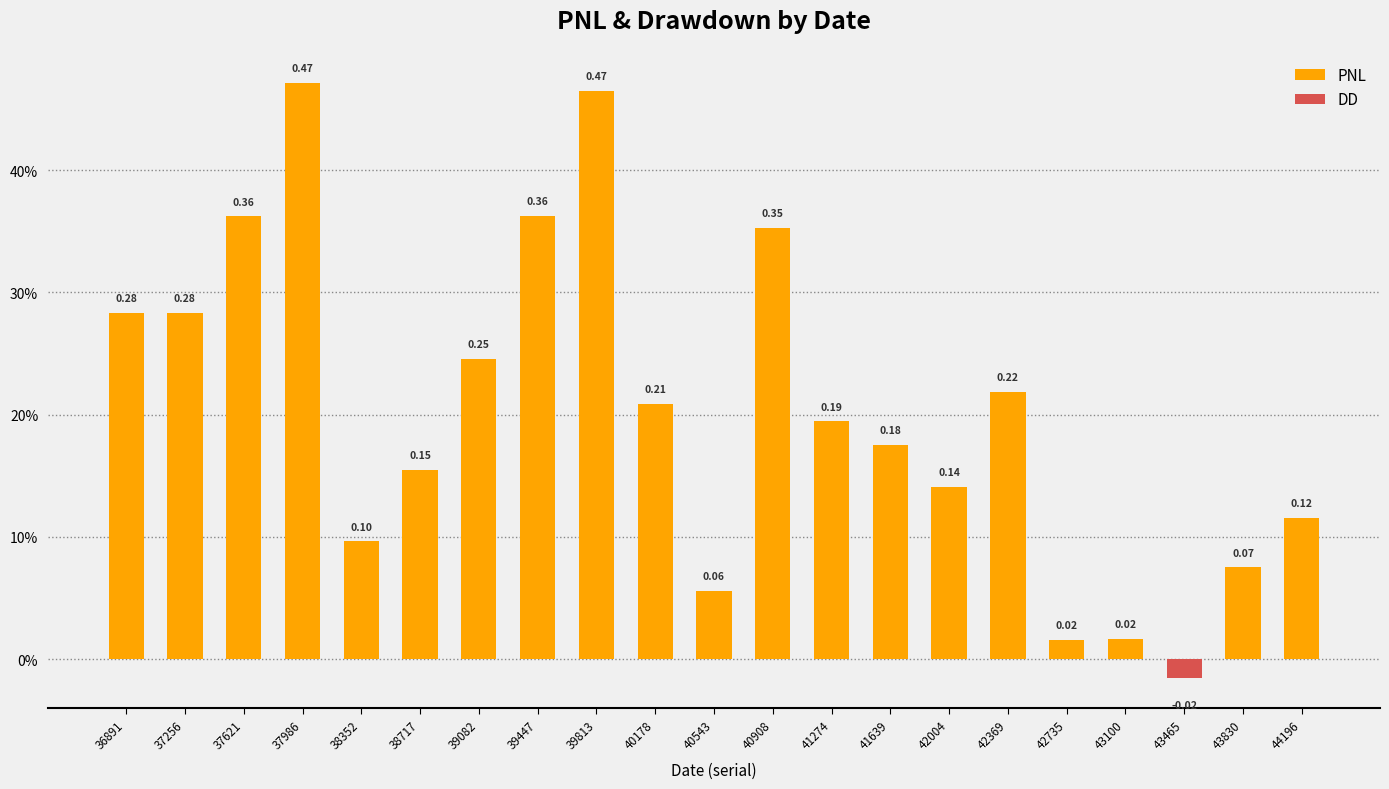

Reading left to right, transcribe all the data shown in this chart.

PNL: 0.3	0.3	0.4	0.5	0.1	0.2	0.2	0.4	0.5	0.2	0.1	0.4	0.2	0.2	0.1	0.2	0.0	0.0	-0.0	0.1	0.1
DD: 0.0	0.0	0.0	0.0	0.0	0.0	0.0	0.0	0.0	0.0	0.0	0.0	0.0	0.0	0.0	0.0	0.0	0.0	-0.0	0.0	0.0